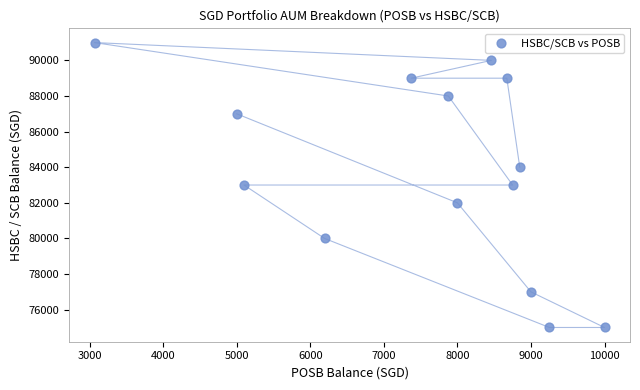

What is the range of Y values (max minus min)?

16000